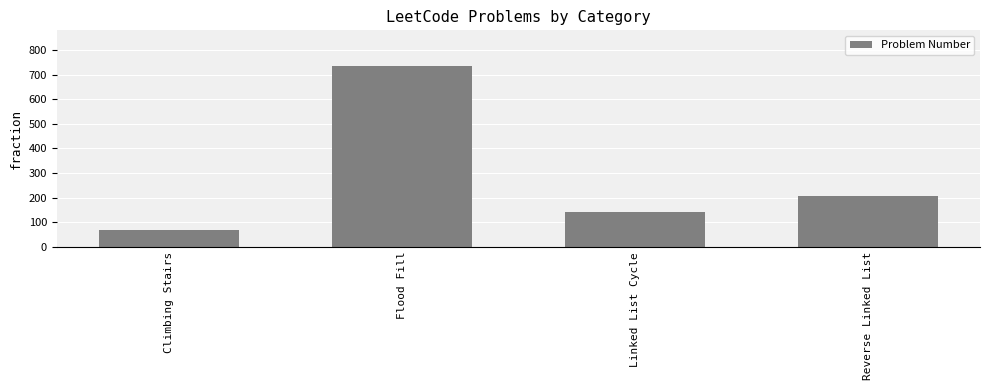

What is the average value?

288